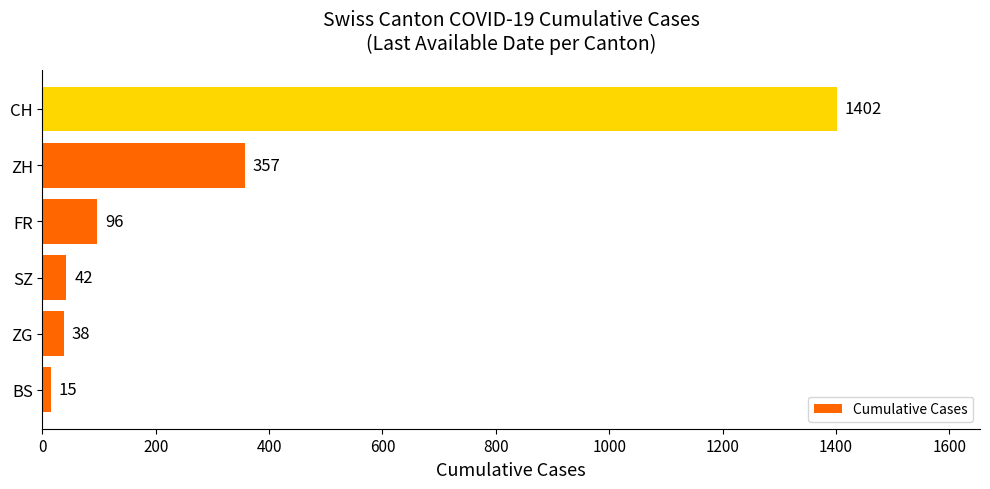

Reading top to bottom, extract all data points from this chart.

1402	357	96	42	38	15